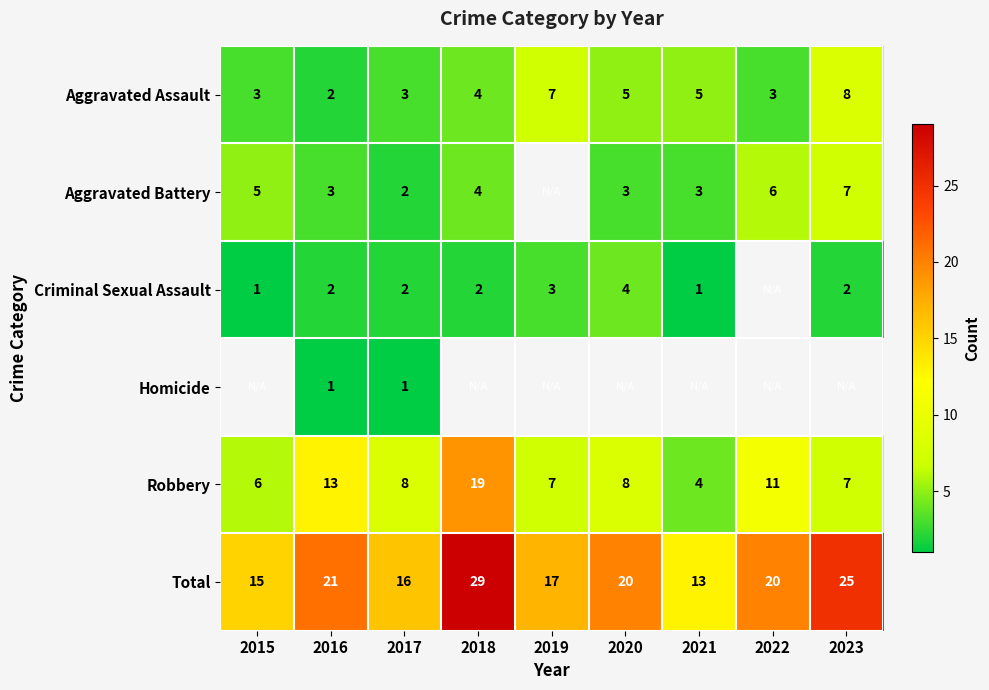

The value of Aggravated Assault at 2020 is 2. True or false?

False